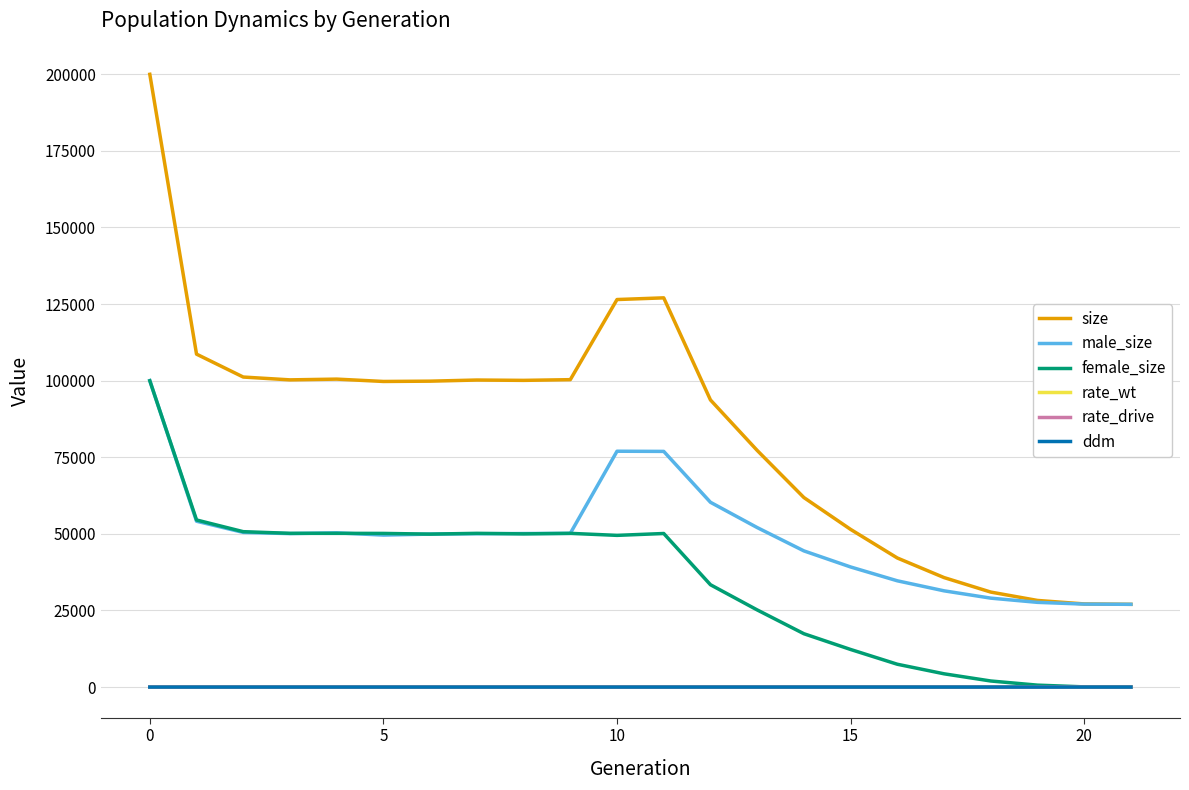

What is the maximum value for male_size?

100013.0